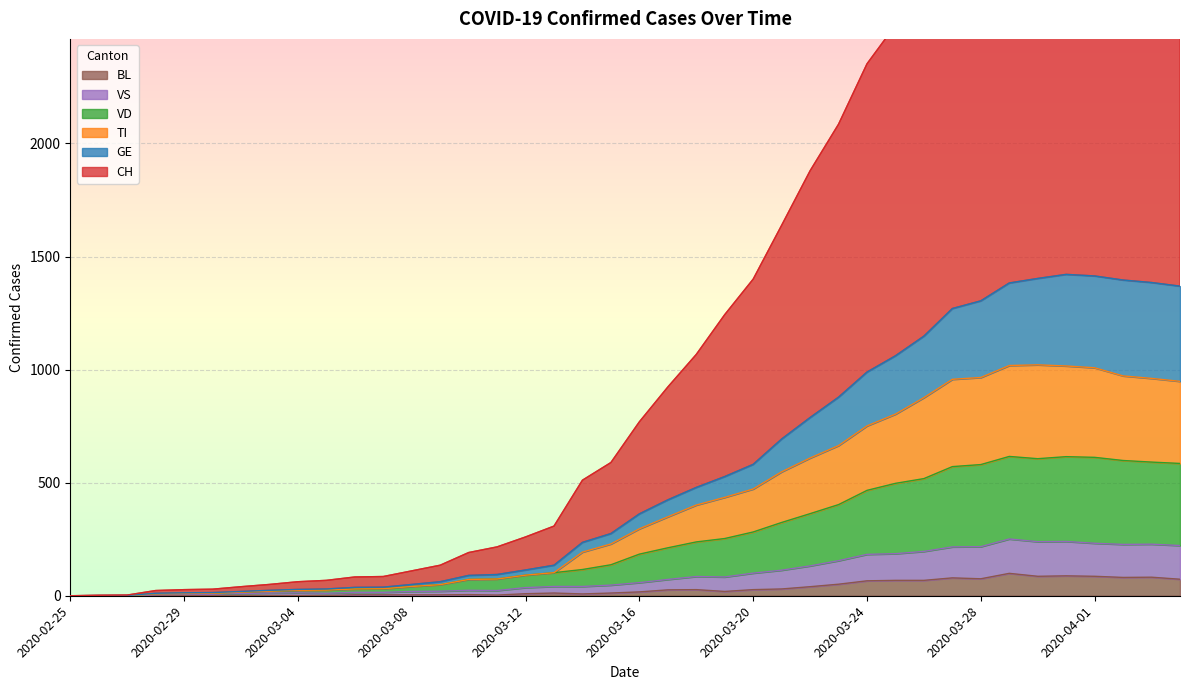

True or false: BL and VD cross at least once.

False